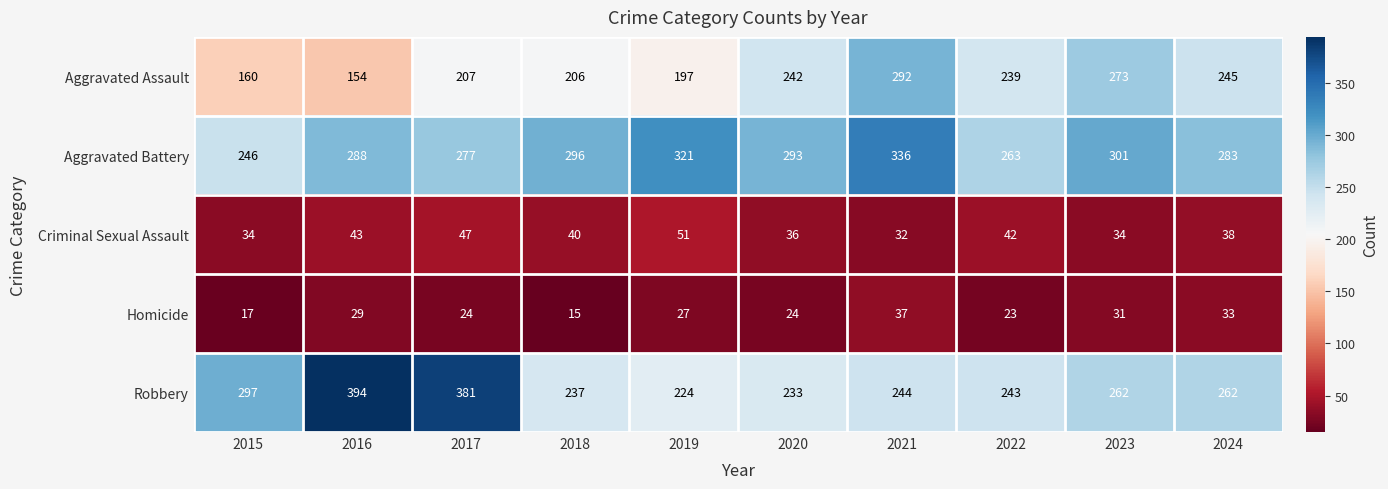

True or false: Homicide has a value of 24 at 2017.

True